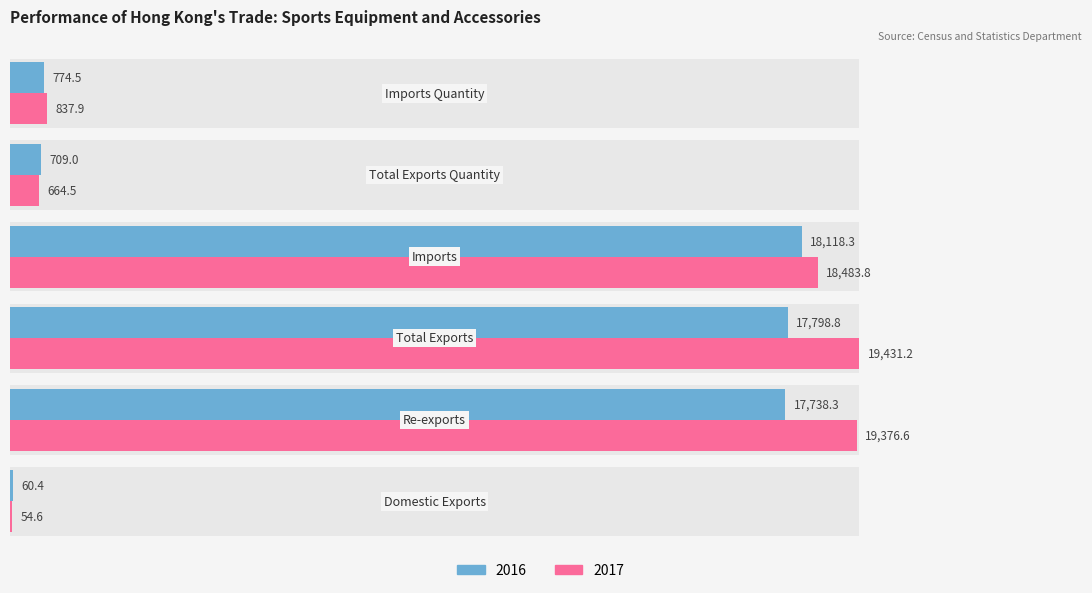

Rank the series at Imports Quantity from highest to lowest value.

2017, 2016